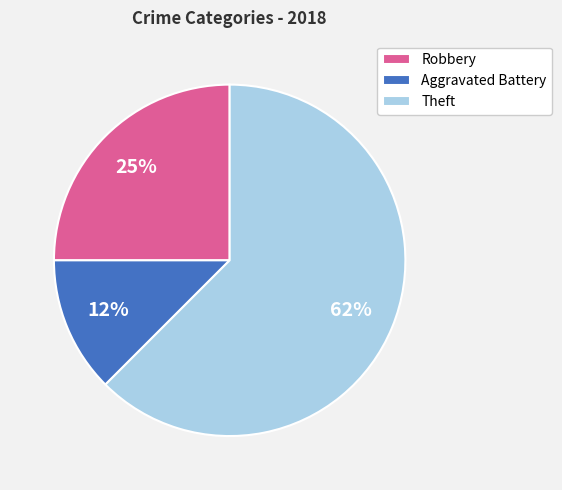

Which category has the biggest portion of the pie?

Theft